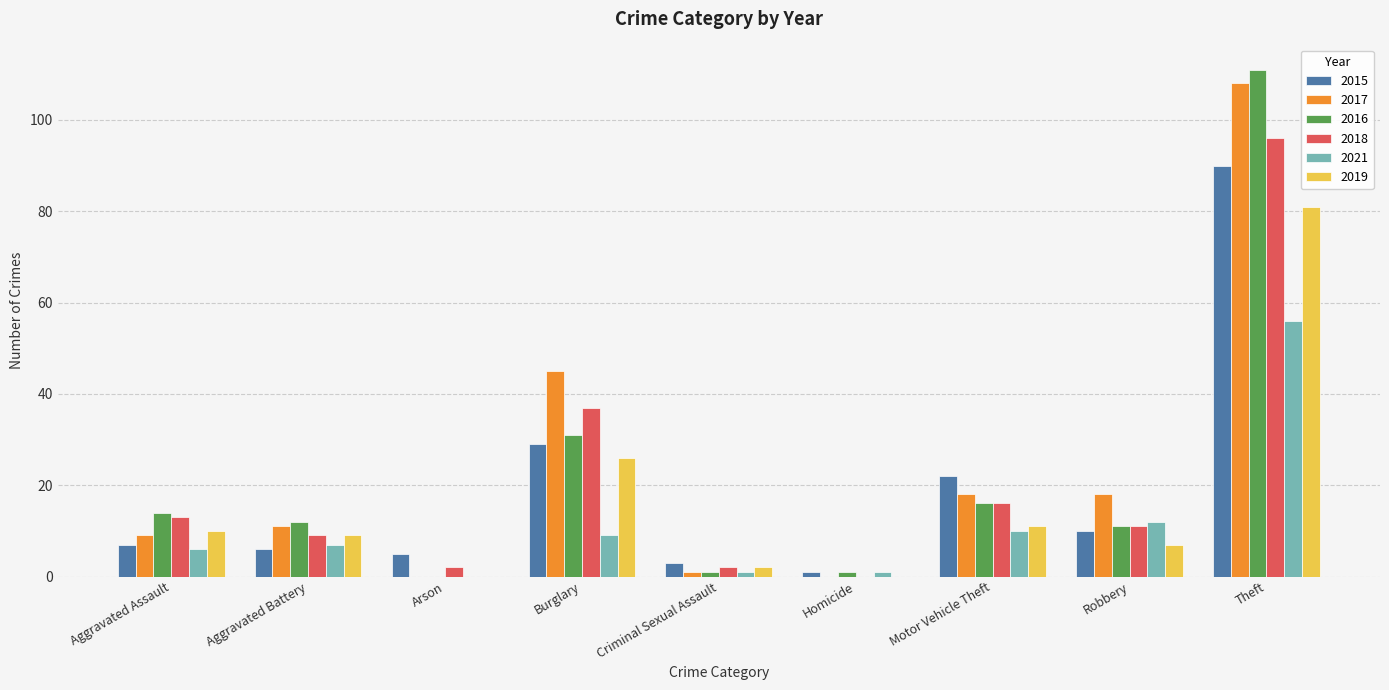

Reading left to right, transcribe all the data shown in this chart.

2015: Aggravated Assault=7	Aggravated Battery=6	Arson=5	Burglary=29	Criminal Sexual Assault=3	Homicide=1	Motor Vehicle Theft=22	Robbery=10	Theft=90
2017: Aggravated Assault=9	Aggravated Battery=11	Arson=0	Burglary=45	Criminal Sexual Assault=1	Homicide=0	Motor Vehicle Theft=18	Robbery=18	Theft=108
2016: Aggravated Assault=14	Aggravated Battery=12	Arson=0	Burglary=31	Criminal Sexual Assault=1	Homicide=1	Motor Vehicle Theft=16	Robbery=11	Theft=111
2018: Aggravated Assault=13	Aggravated Battery=9	Arson=2	Burglary=37	Criminal Sexual Assault=2	Homicide=0	Motor Vehicle Theft=16	Robbery=11	Theft=96
2021: Aggravated Assault=6	Aggravated Battery=7	Arson=0	Burglary=9	Criminal Sexual Assault=1	Homicide=1	Motor Vehicle Theft=10	Robbery=12	Theft=56
2019: Aggravated Assault=10	Aggravated Battery=9	Arson=0	Burglary=26	Criminal Sexual Assault=2	Homicide=0	Motor Vehicle Theft=11	Robbery=7	Theft=81